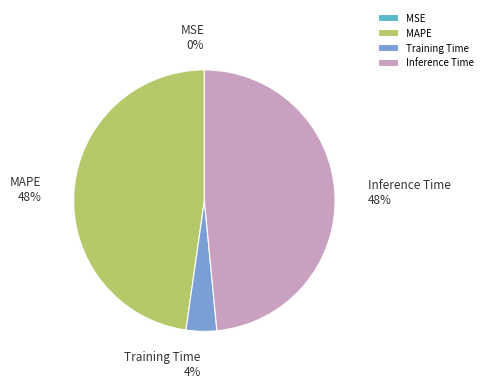

What percentage is the Inference Time slice, to the nearest percent?

48%